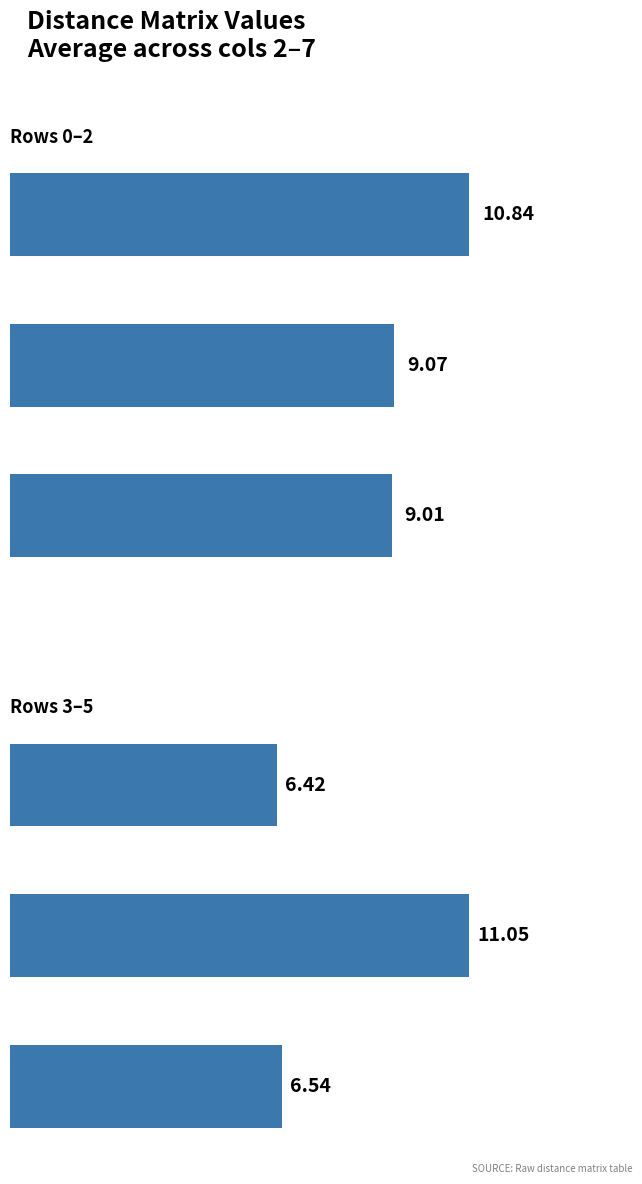

The chart shows a value of 6.4 at Row 4. True or false?

False